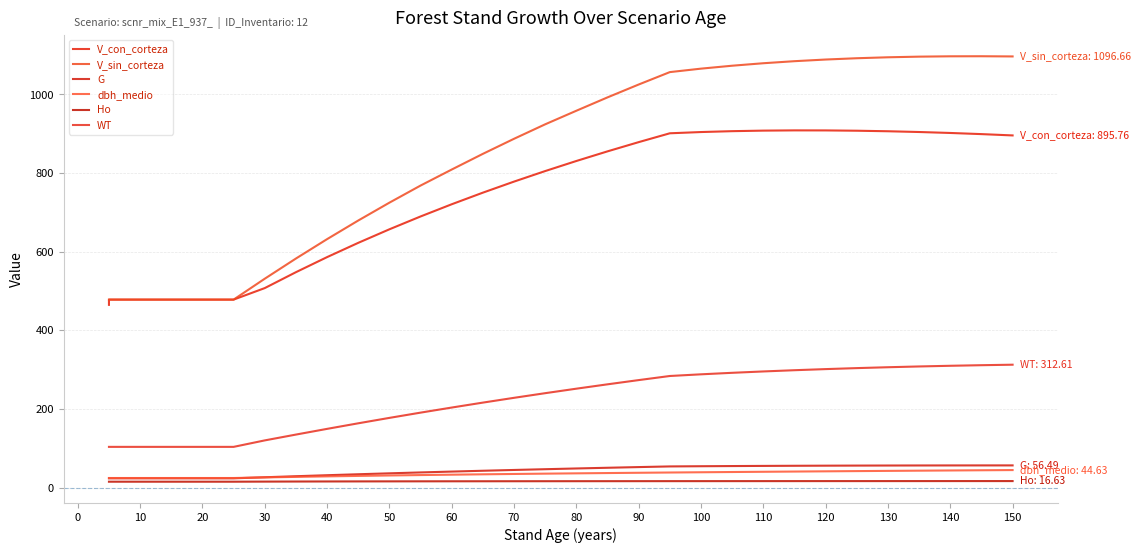

List the series in order of their peak value, highest first.

V_sin_corteza, V_con_corteza, WT, G, dbh_medio, Ho